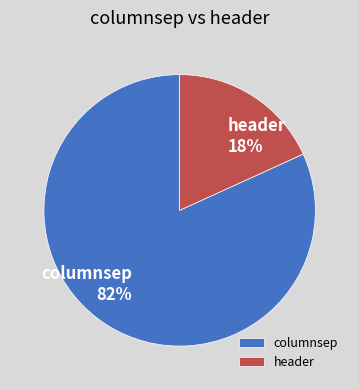

To the nearest percent, what portion does columnsep represent?

82%